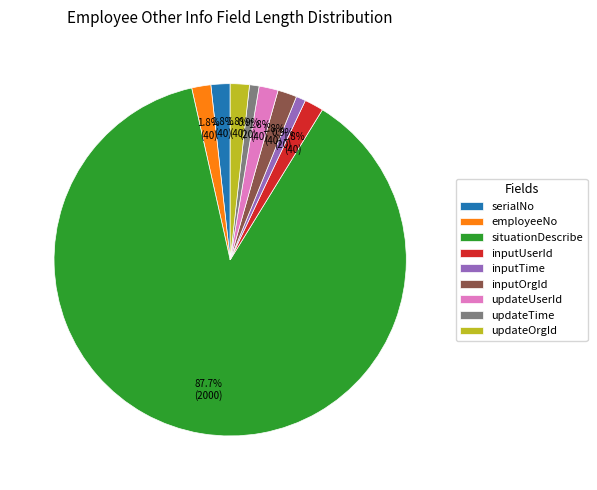

Count the number of slices in the pie.

9